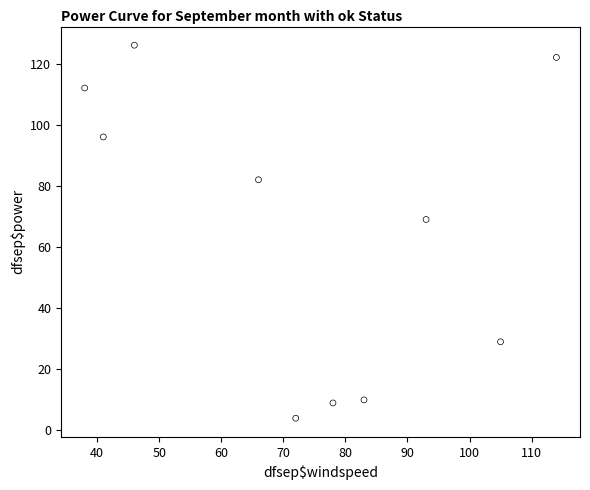

What is the average X value?

74